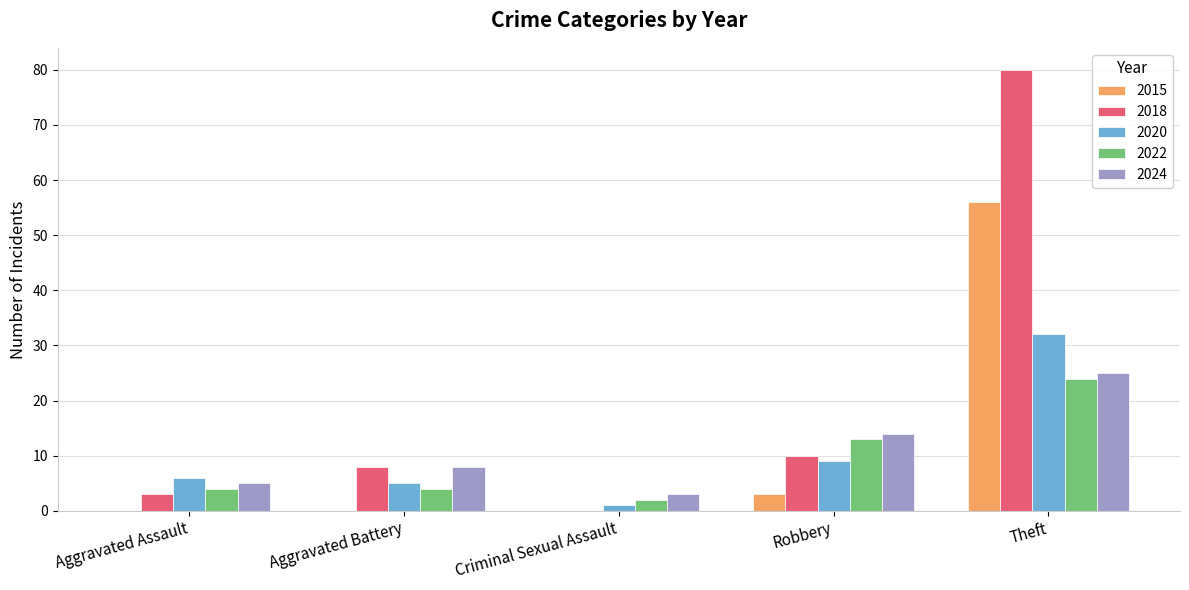

Which series changed the most between Aggravated Battery and Robbery?

2022